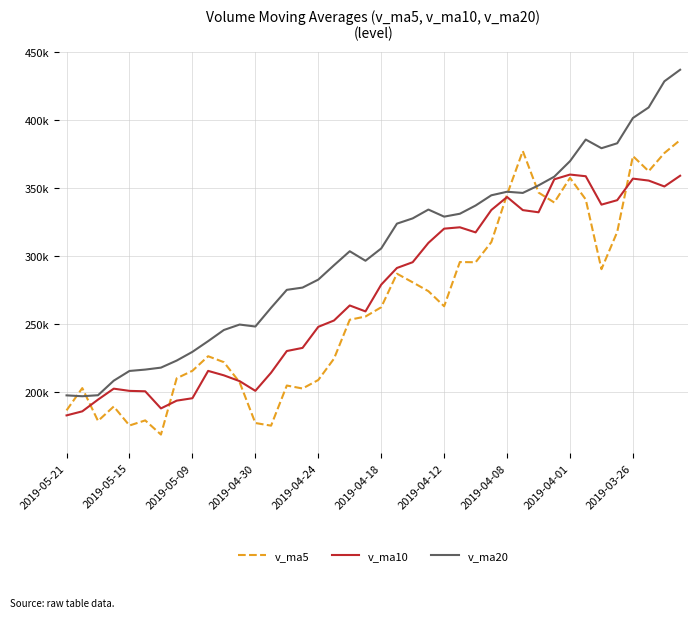

What are all the series names shown in the legend?

v_ma5, v_ma10, v_ma20